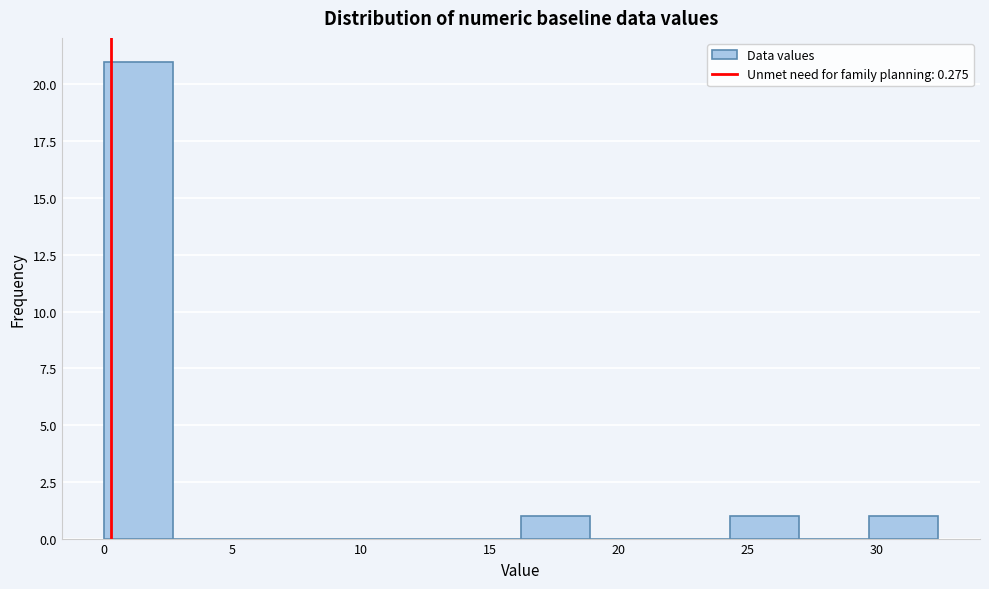

Which range on the x-axis has the tallest bar?

0.0 to 2.7